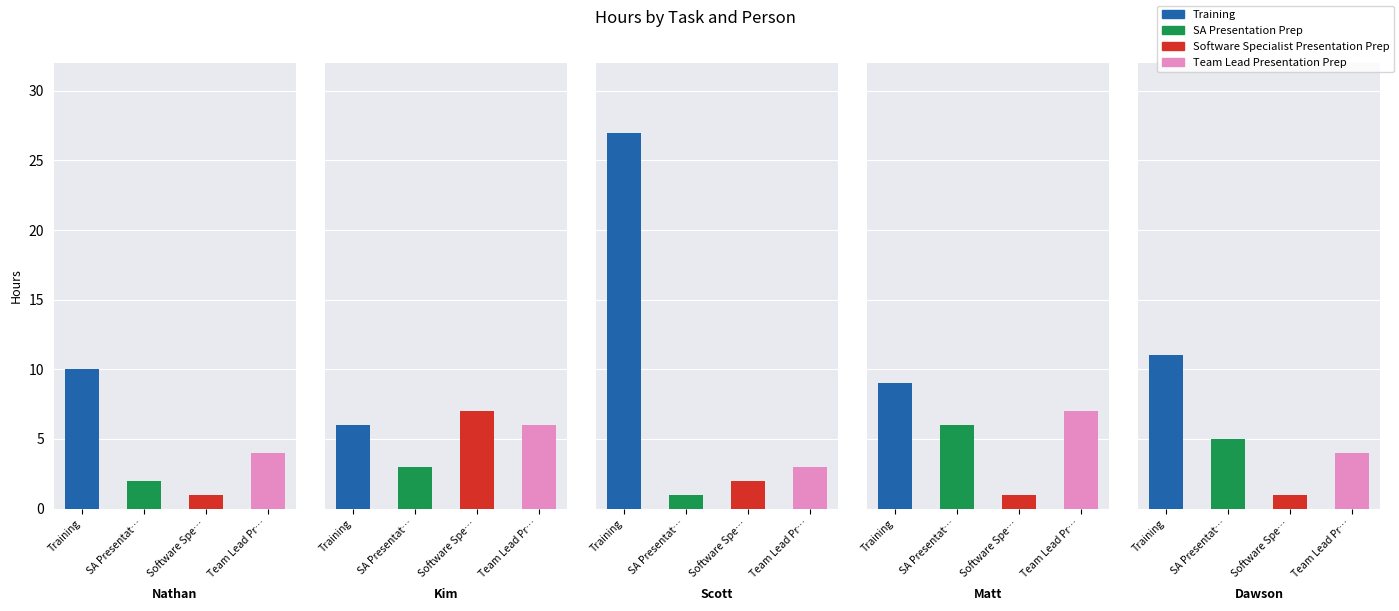

What is the difference between the maximum and minimum values in the Scott series?

26